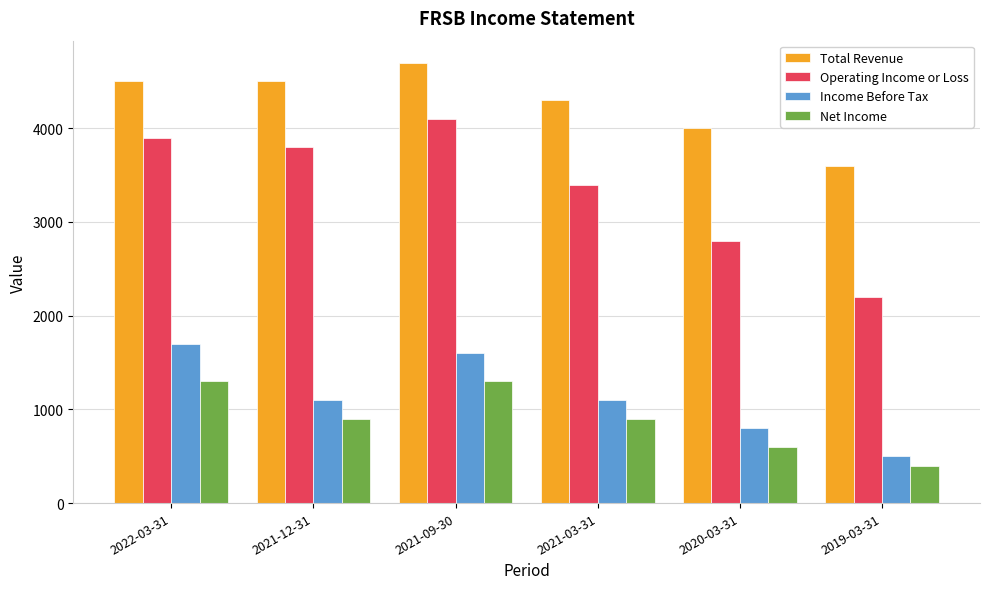

What is the label of the 3rd bar from the left?

2021-09-30